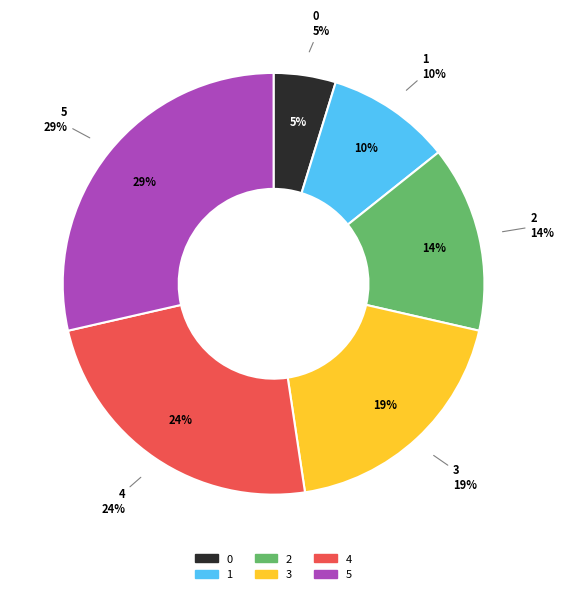

True or false: 2 accounts for 13% of the total.

True